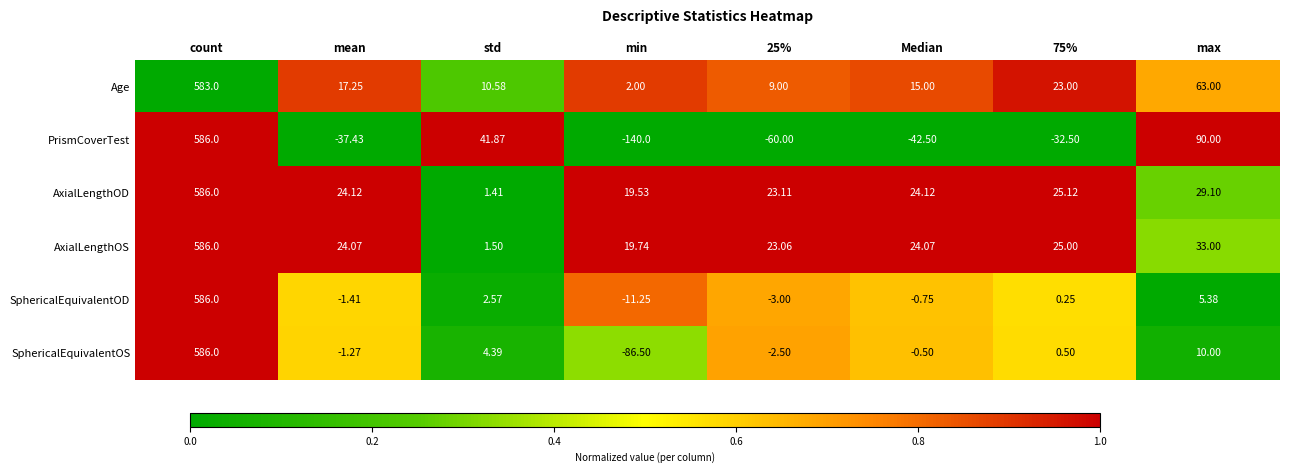

Which series has the largest total across all categories?

AxialLengthOS